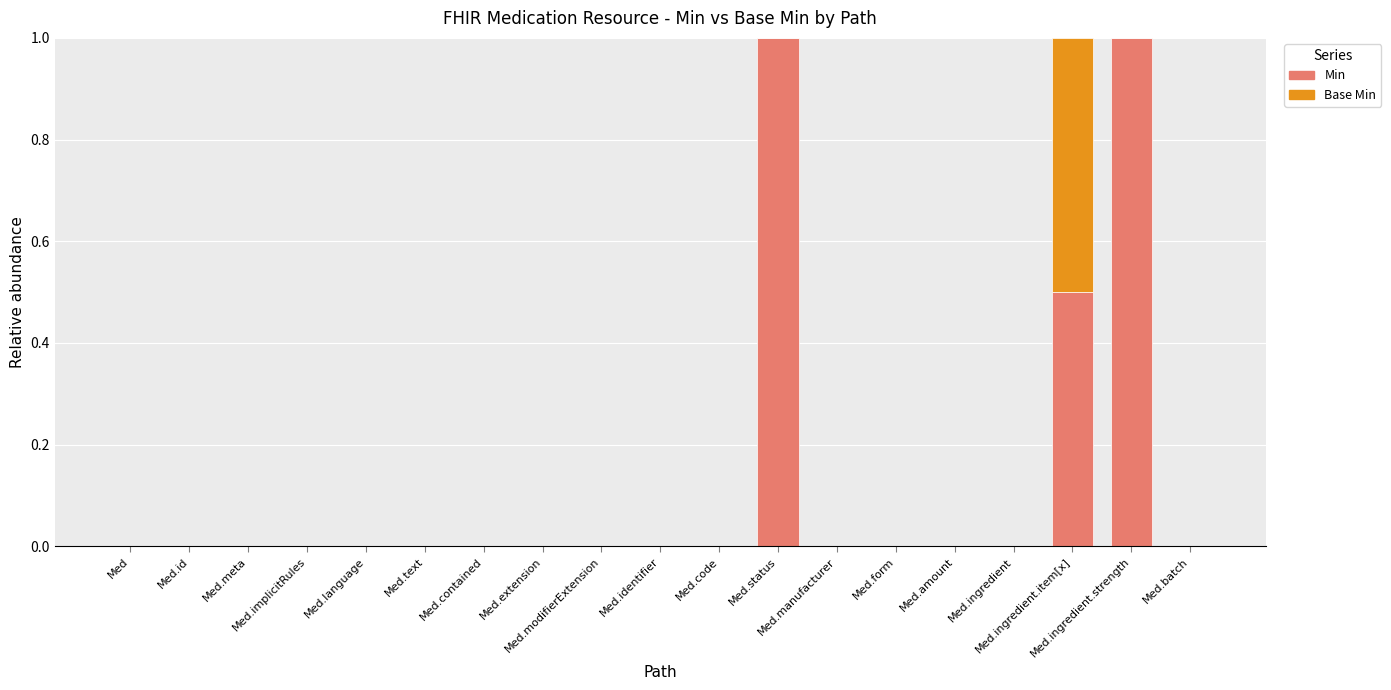

What is the label of the 1st bar from the left?

Med